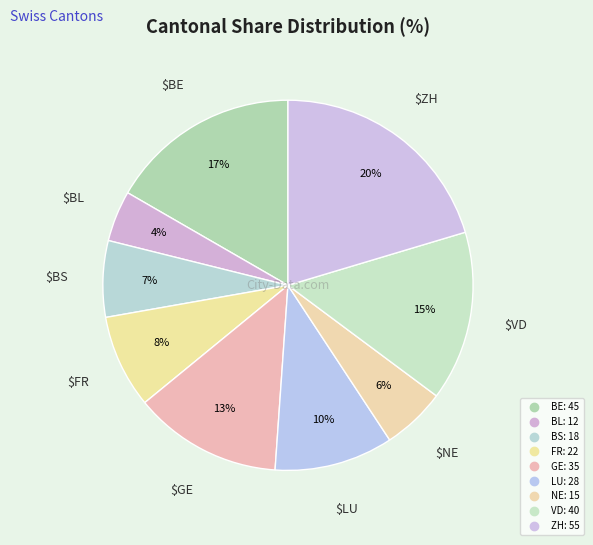

How many segments does this pie chart have?

9